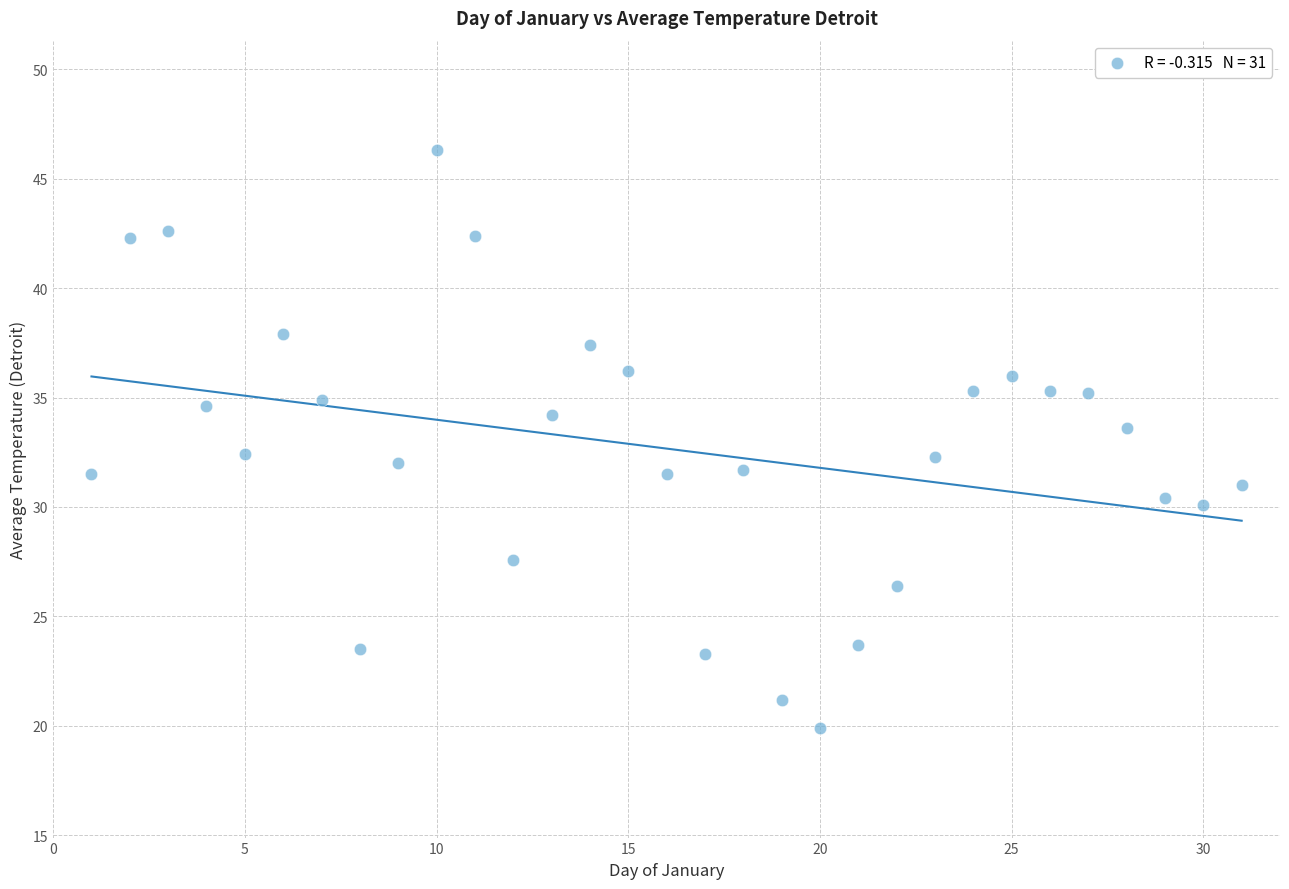

What is the range of X values (max minus min)?

30.0